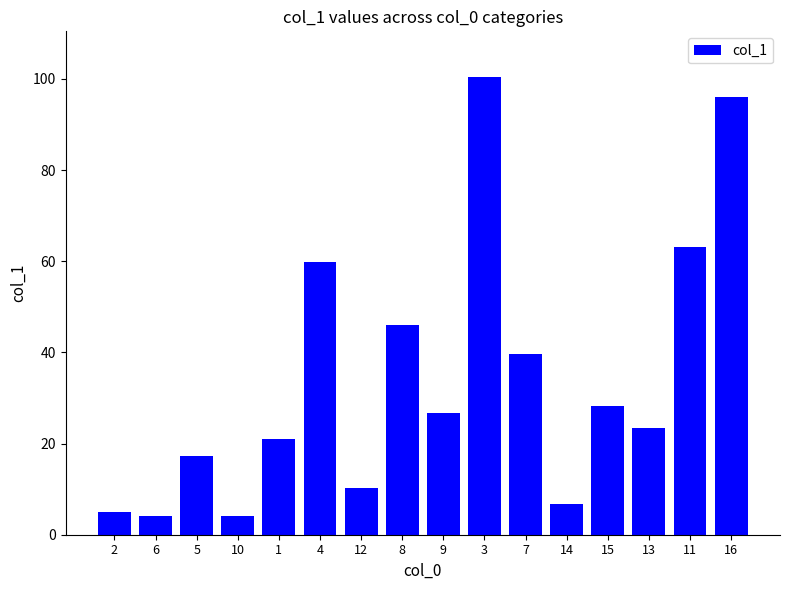

What is the difference between the maximum and minimum values?

96.4